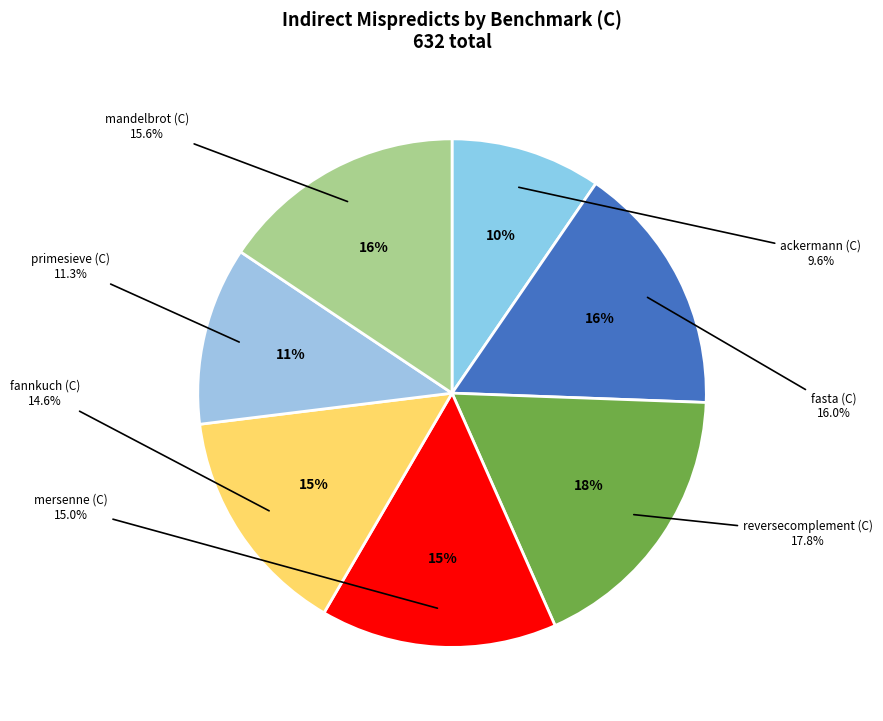

Does any single category account for the majority?

No